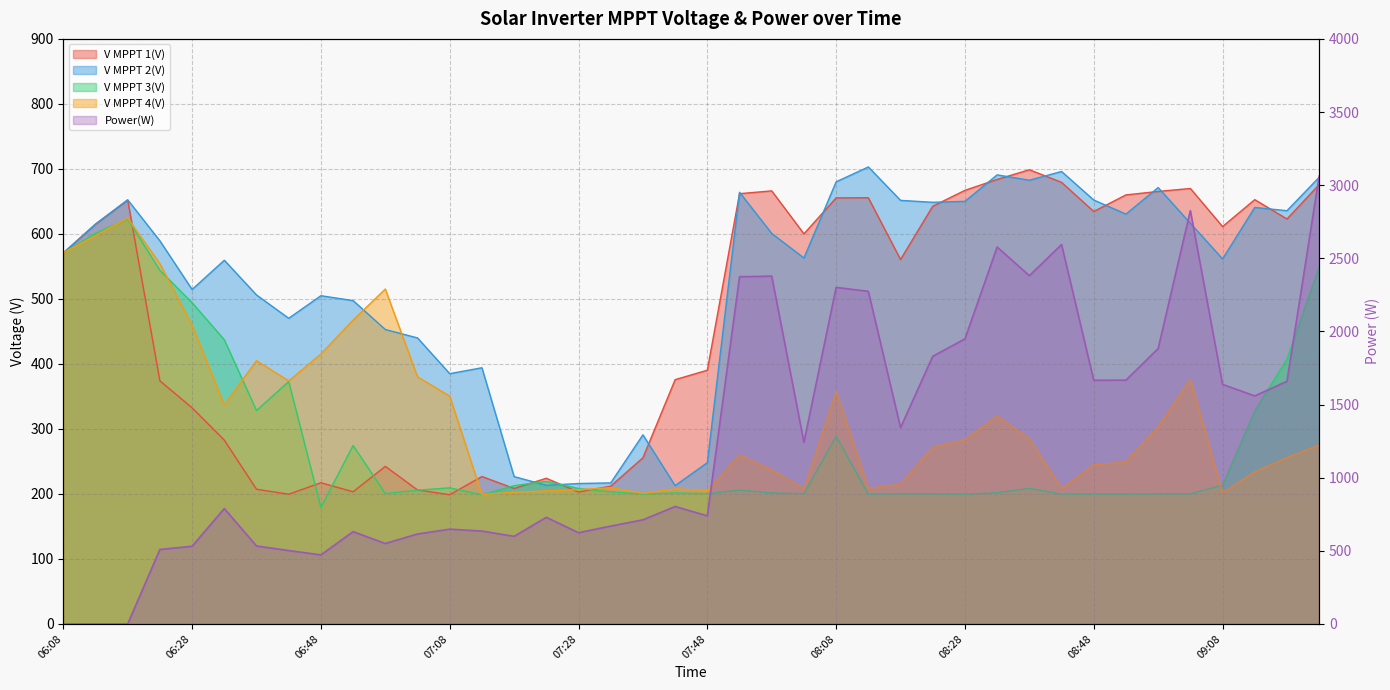

Is it true that Power(W) equals 4189.5 at 07:53?

False